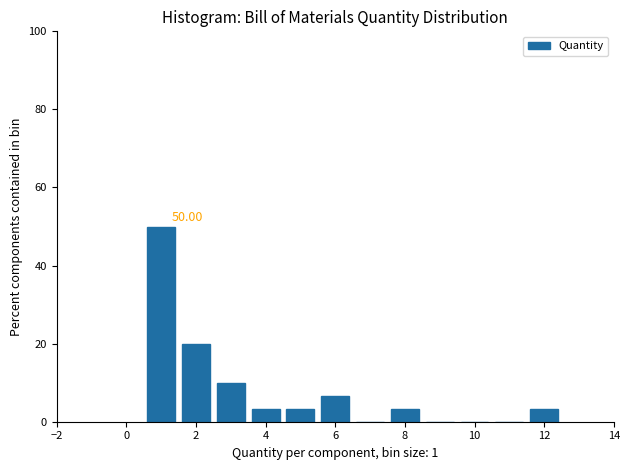

Over which range of the x-axis is the bar tallest?

0.5 to 1.5